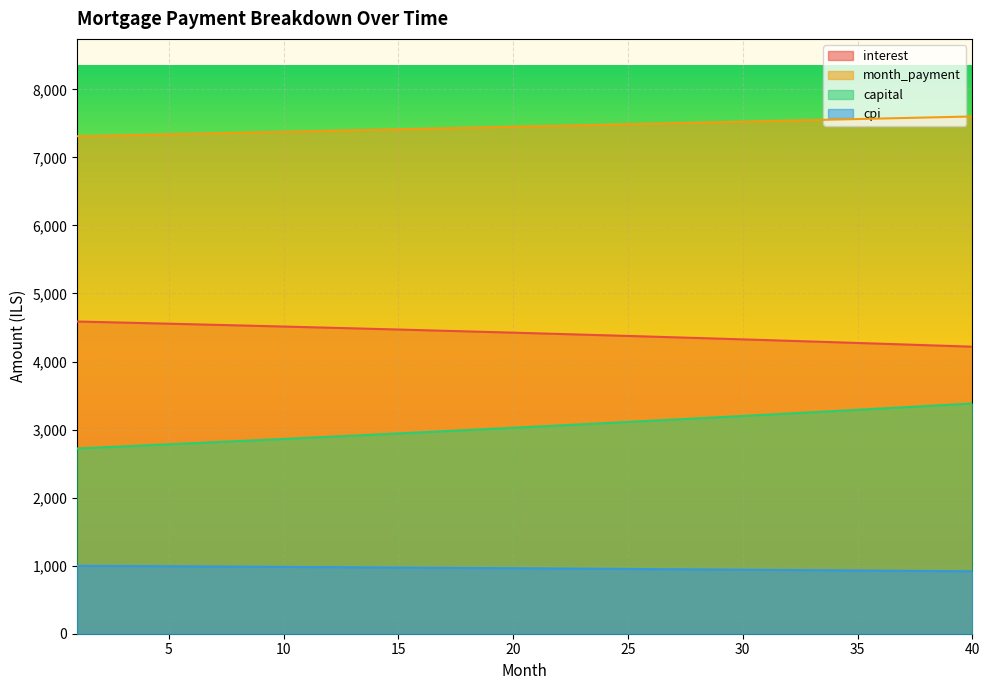

At which category is the sum across all series the highest?

40